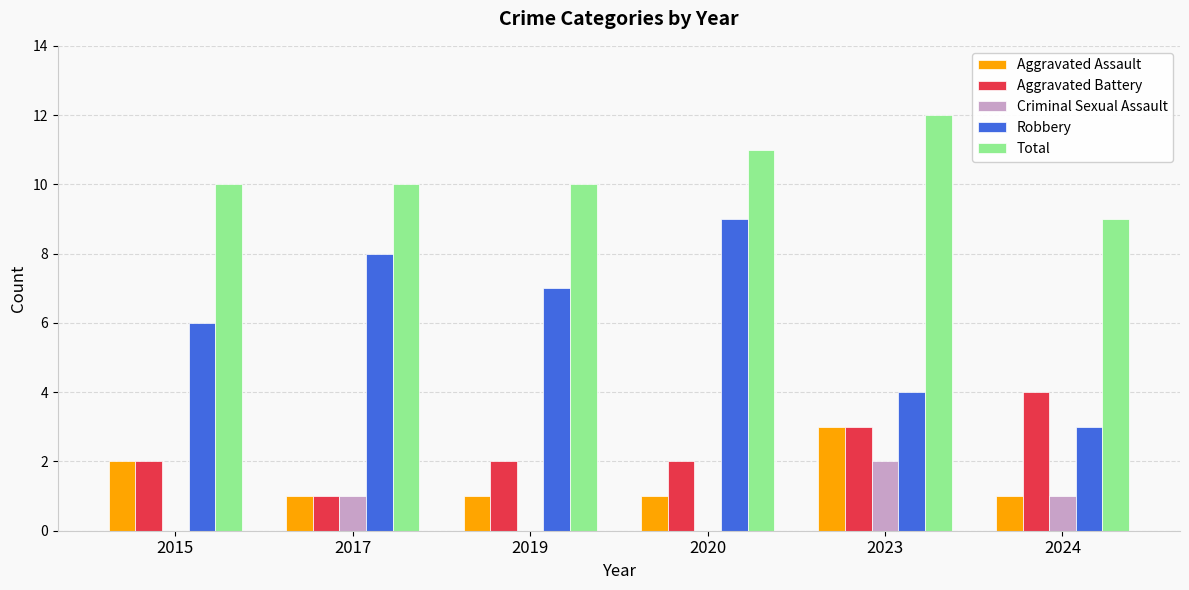

Which label corresponds to the largest value in the chart?

2023